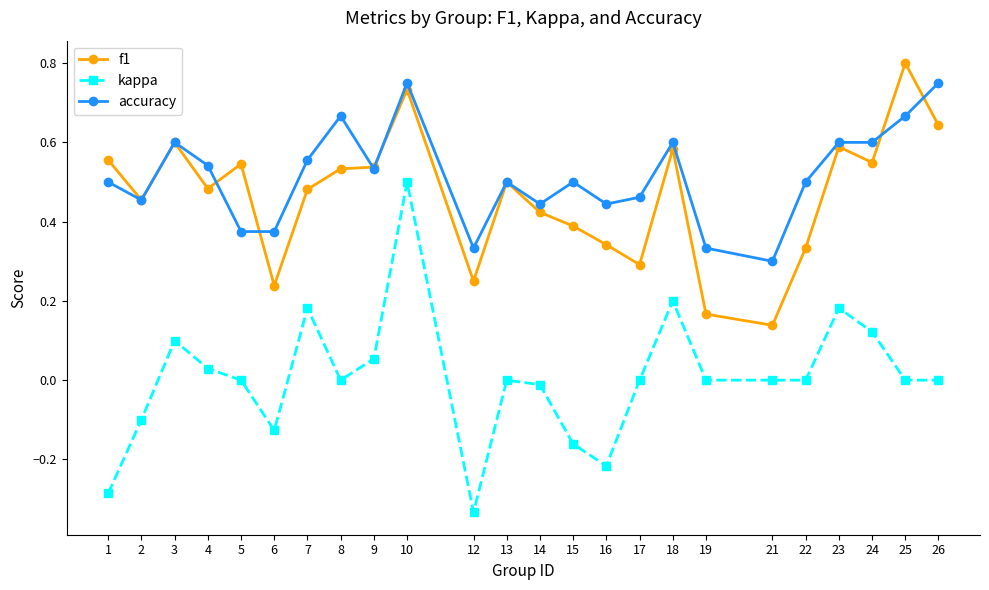

True or false: f1 has a value of 0.3 at 13.

False